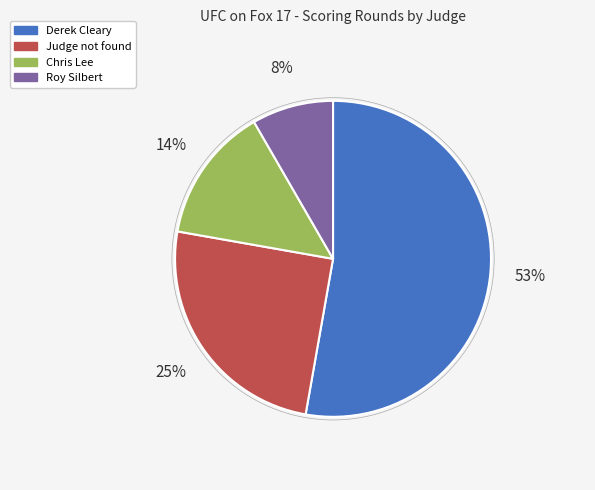

Is it true that Chris Lee is 14% of the pie?

True